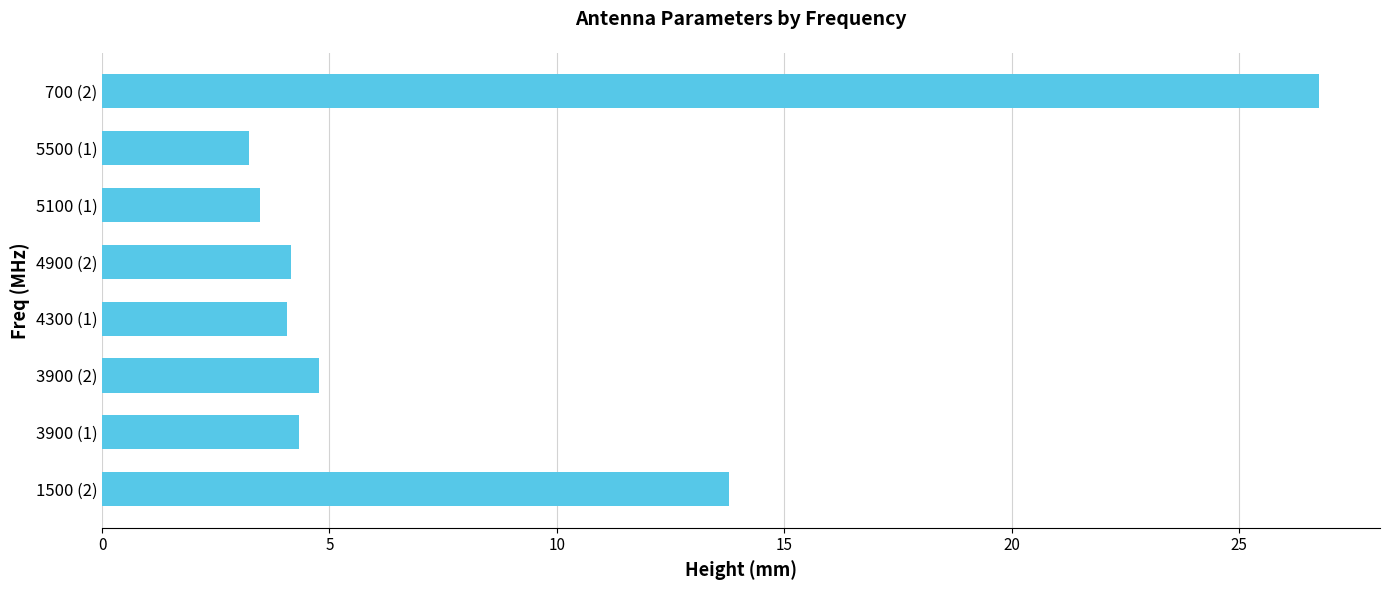

True or false: the data shows 3.2 at 5500 (1).

True